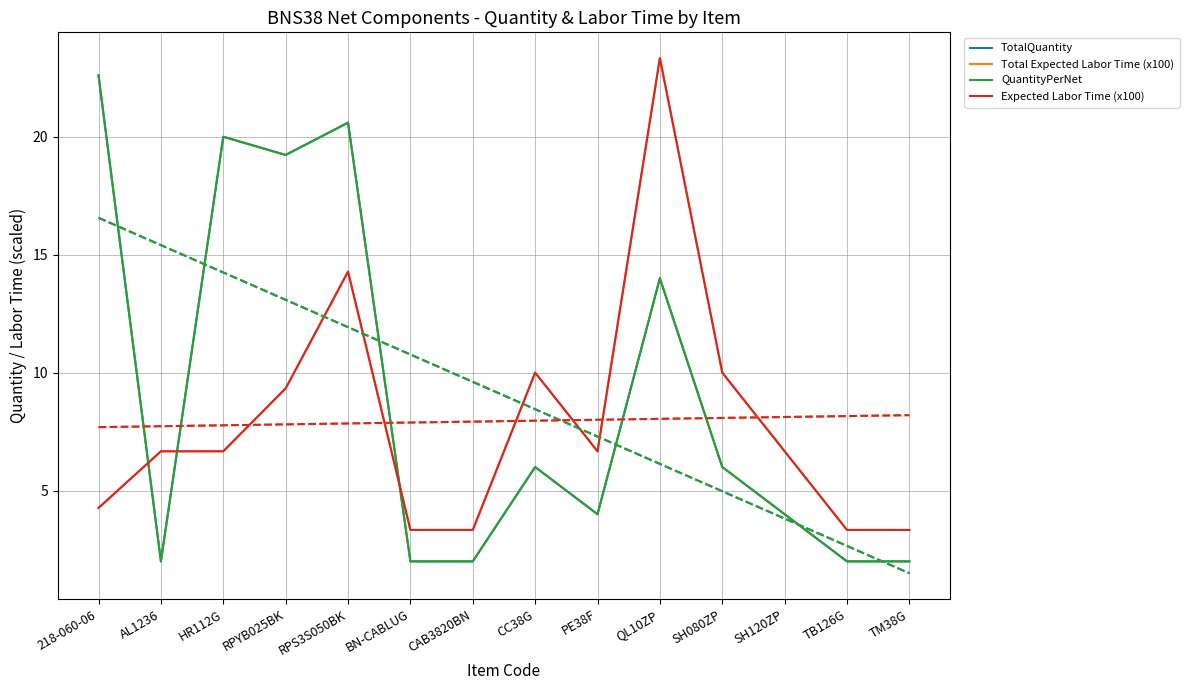

List the series in order of their peak value, highest first.

Total Expected Labor Time (x100), Expected Labor Time (x100), TotalQuantity, QuantityPerNet